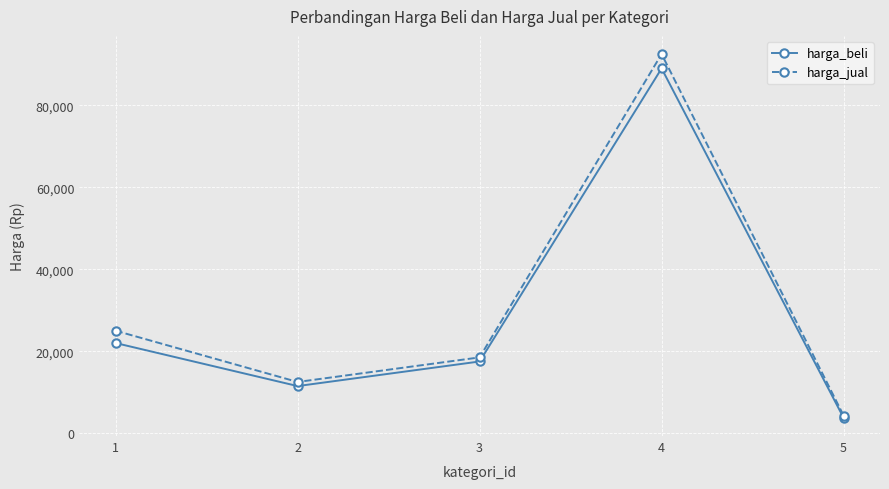

Which series has the largest total across all categories?

harga_jual